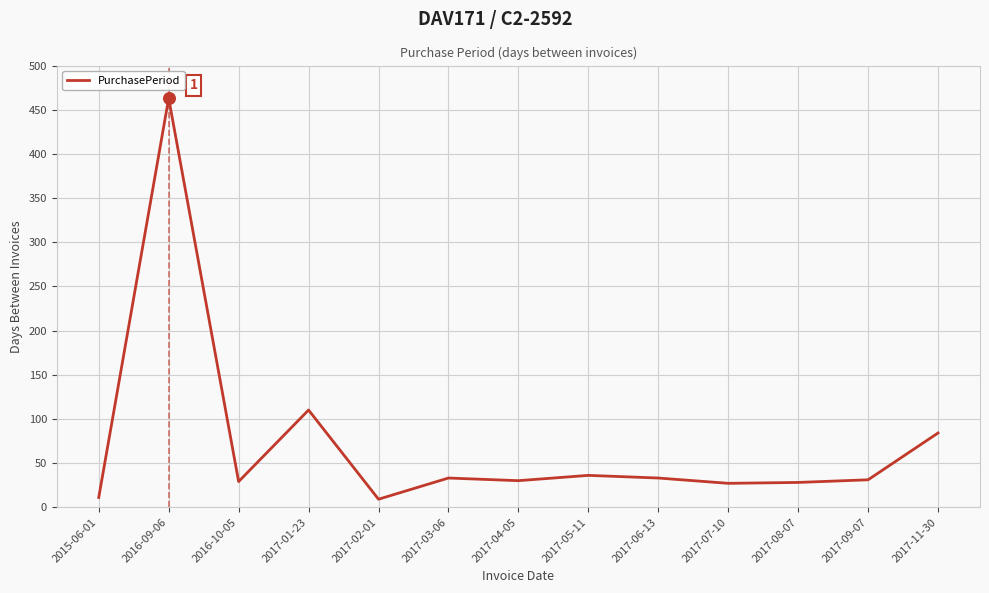

What is the ratio of the value at 2017-07-10 to the value at 2017-04-05?

0.9